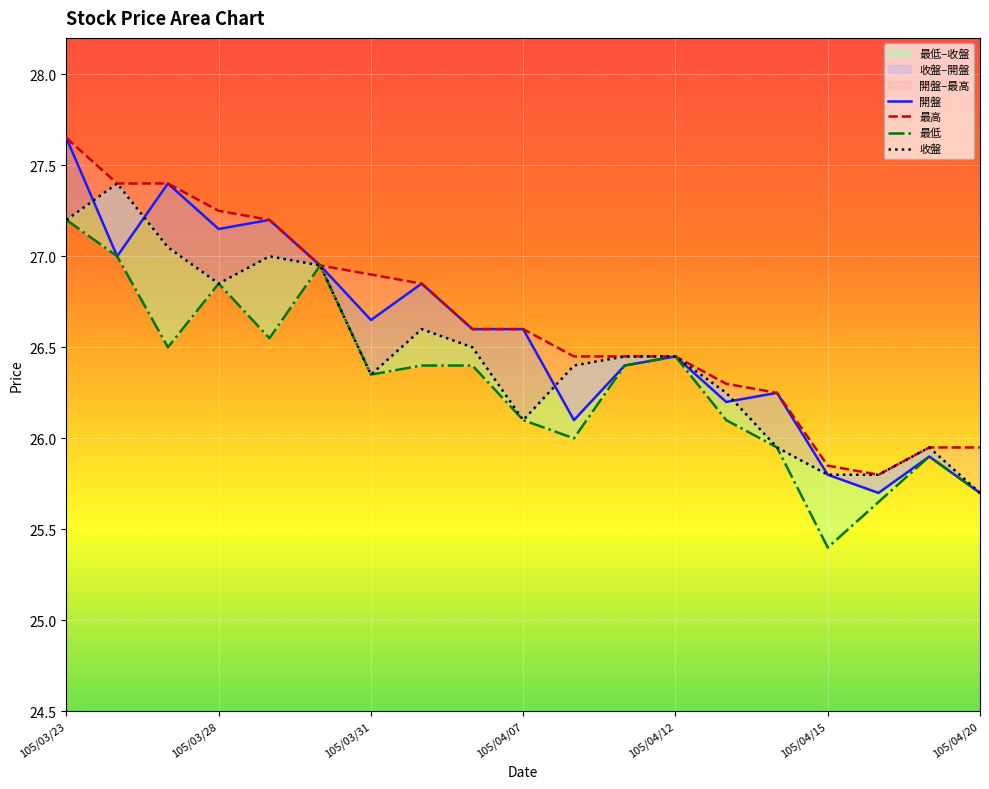

Between 105/03/23 and 105/04/20, which series saw the biggest shift?

開盤